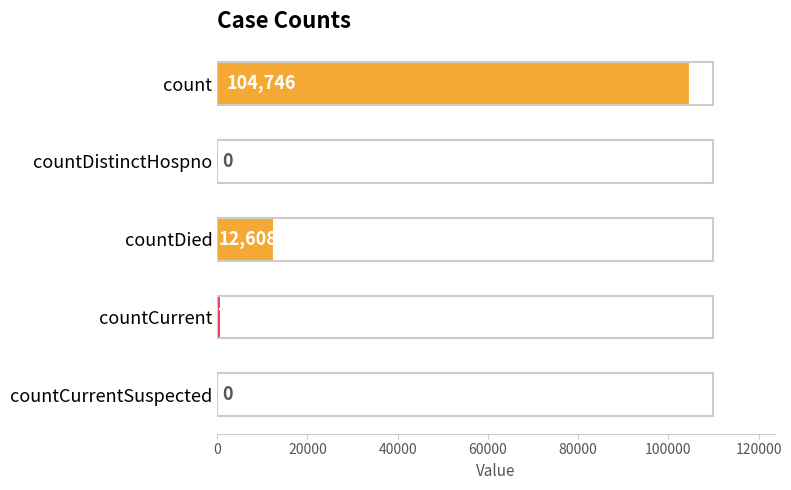

Count the number of data series in this chart.

1